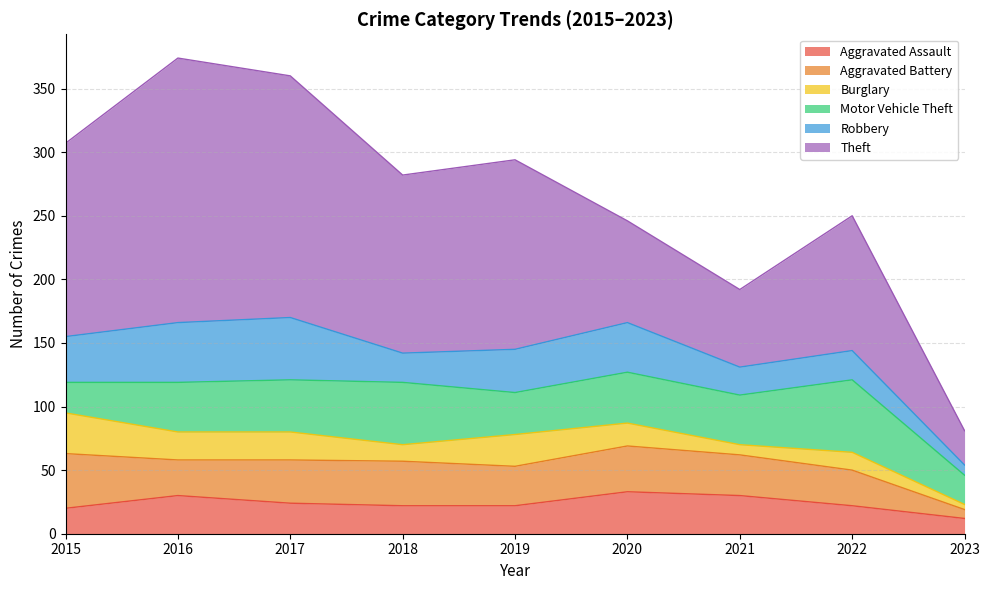

What value does the Aggravated Battery series have at 2017, to the nearest 10?

30